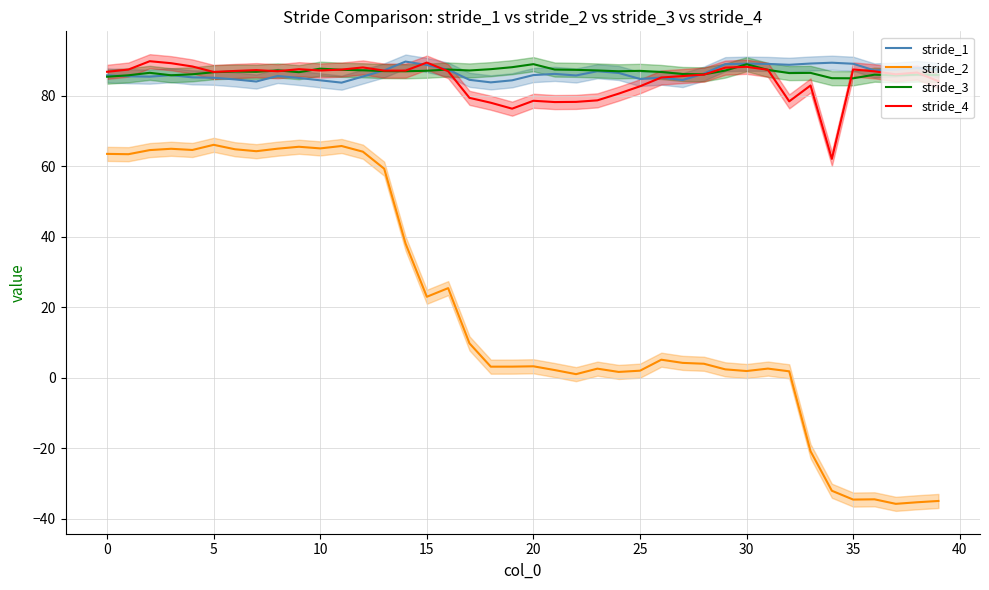

Where is stride_1 nearest to the value 86?

20